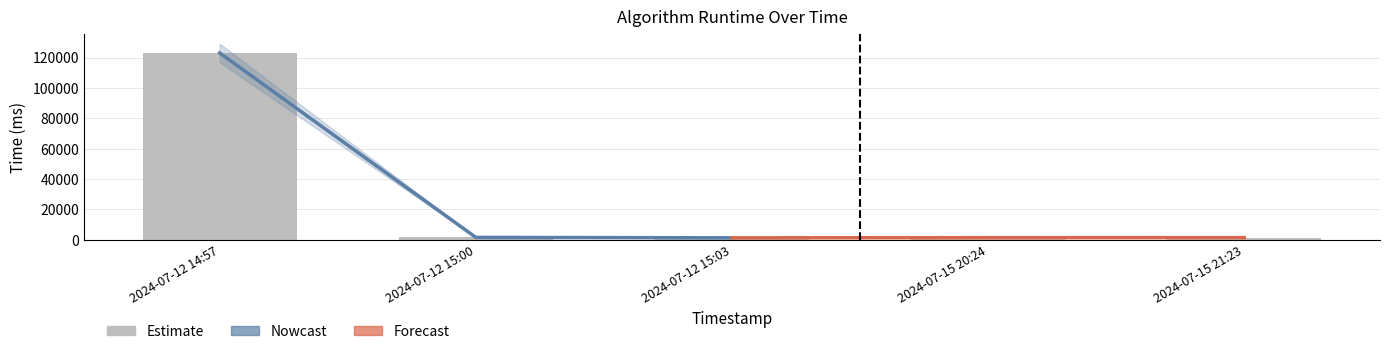

List the labels in order of value, largest first.

2024-07-12 14:57, 2024-07-12 15:00, 2024-07-15 21:23, 2024-07-15 20:24, 2024-07-12 15:03